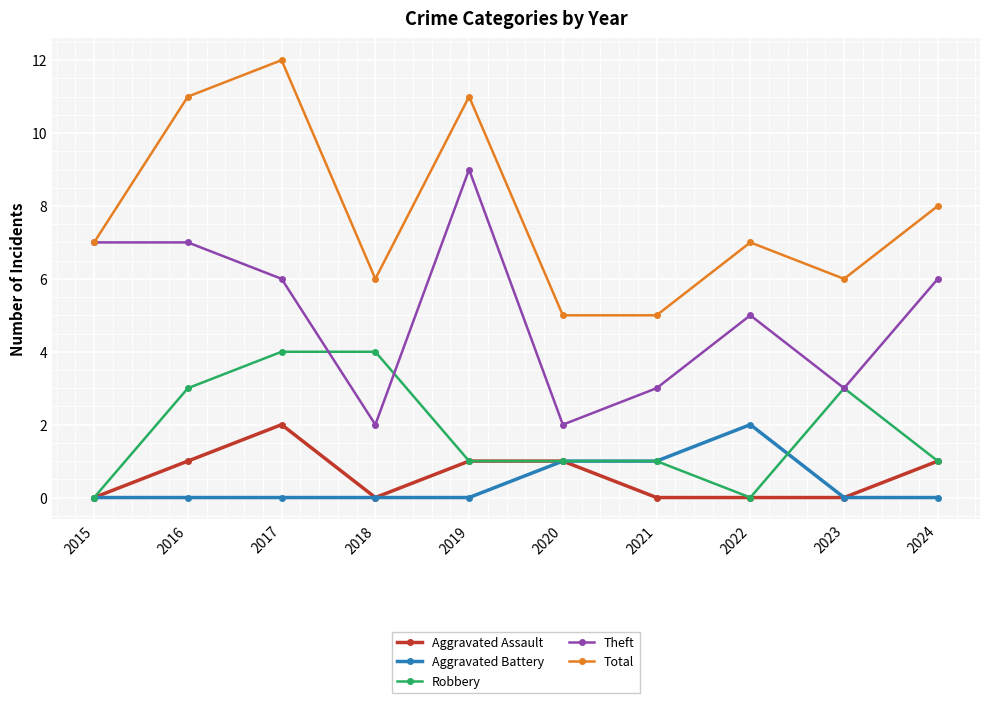

What is the value of the Theft point at the 8th from the left?

5